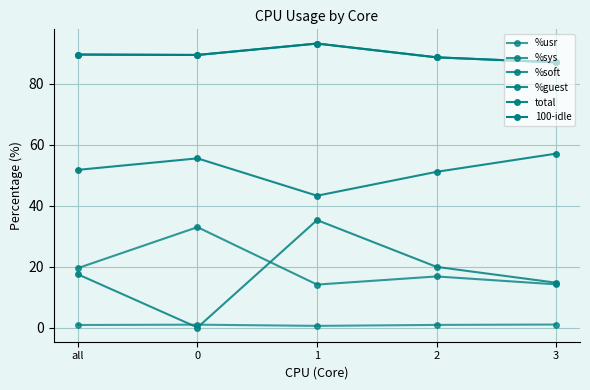

How many lines are shown in the chart?

6